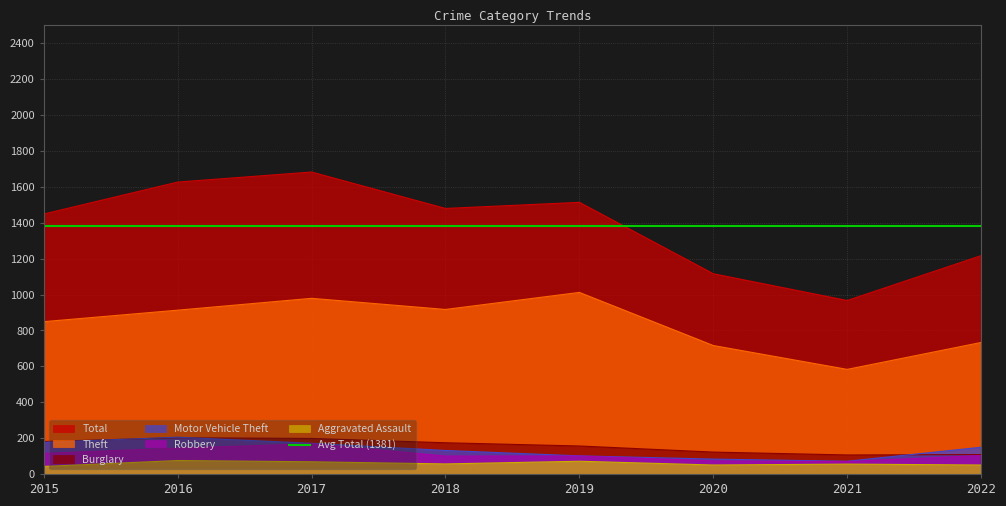

Reading left to right, transcribe all the data shown in this chart.

Aggravated Assault: 42	75	68	56	71	50	55	50
Burglary: 181	202	198	174	156	122	106	108
Motor Vehicle Theft: 176	205	171	131	101	83	71	149
Robbery: 115	144	168	100	100	73	69	103
Theft: 849	913	979	917	1012	716	583	733
Total: 1449	1627	1683	1480	1514	1116	967	1217